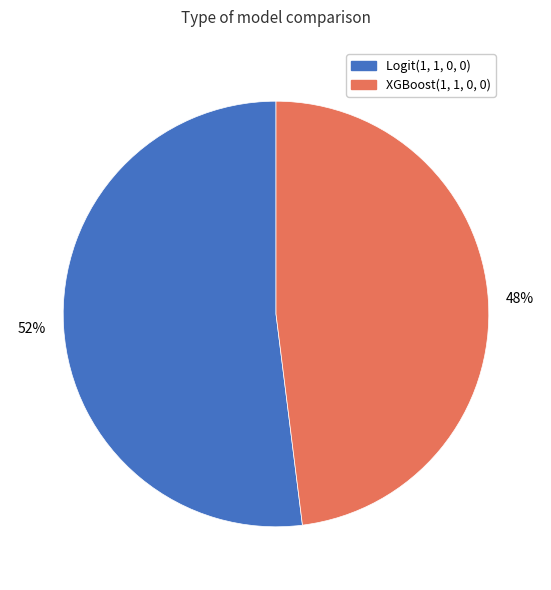

Does Logit(1, 1, 0, 0) represent more than half of the total?

Yes